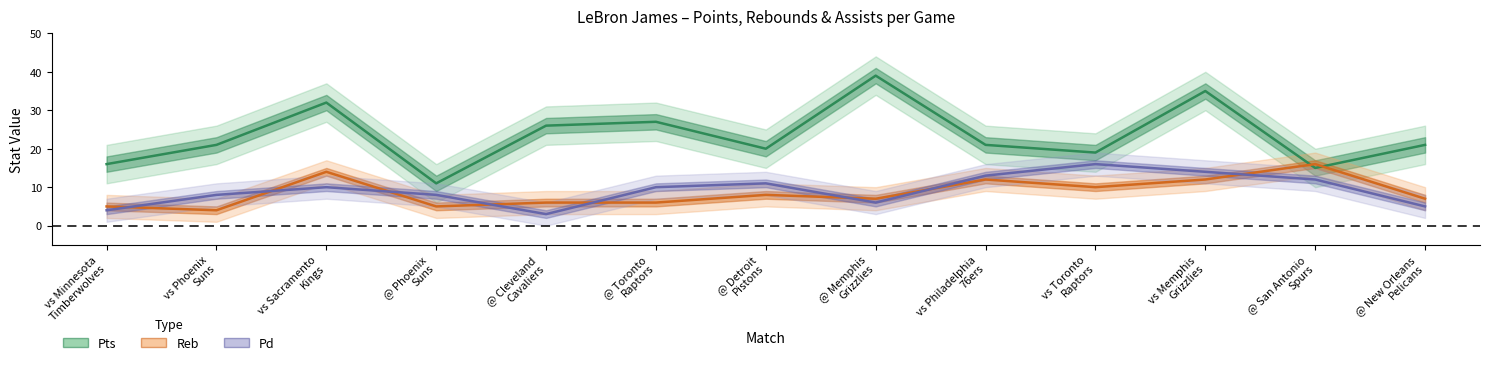

List the series in order of their peak value, lowest first.

Reb, Pd, Pts